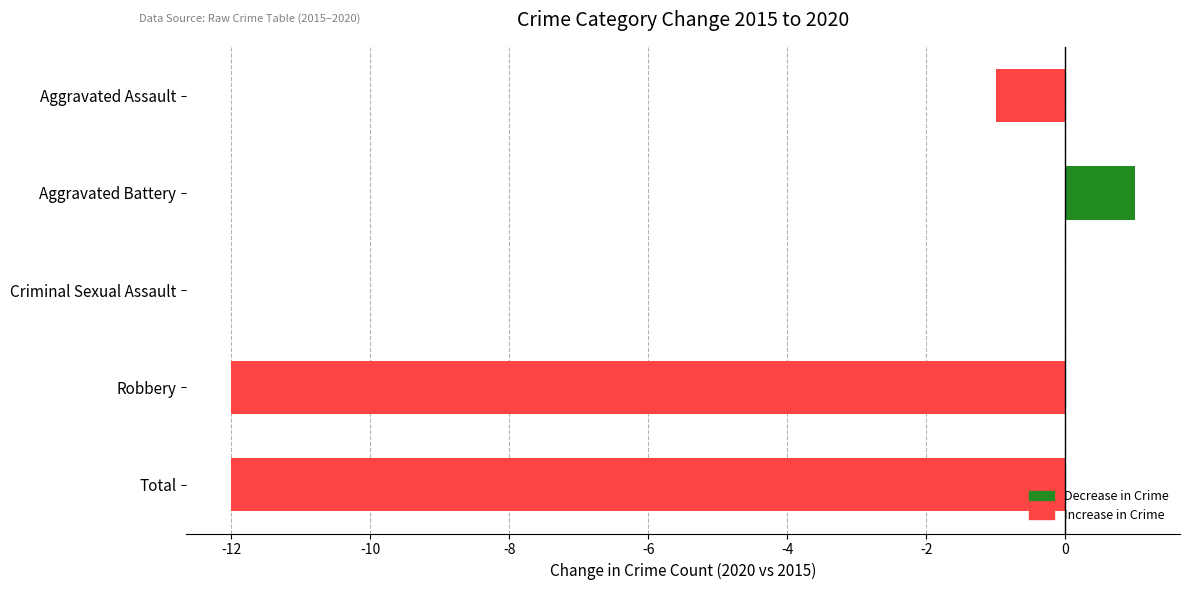

True or false: the data shows -12 at Robbery.

True